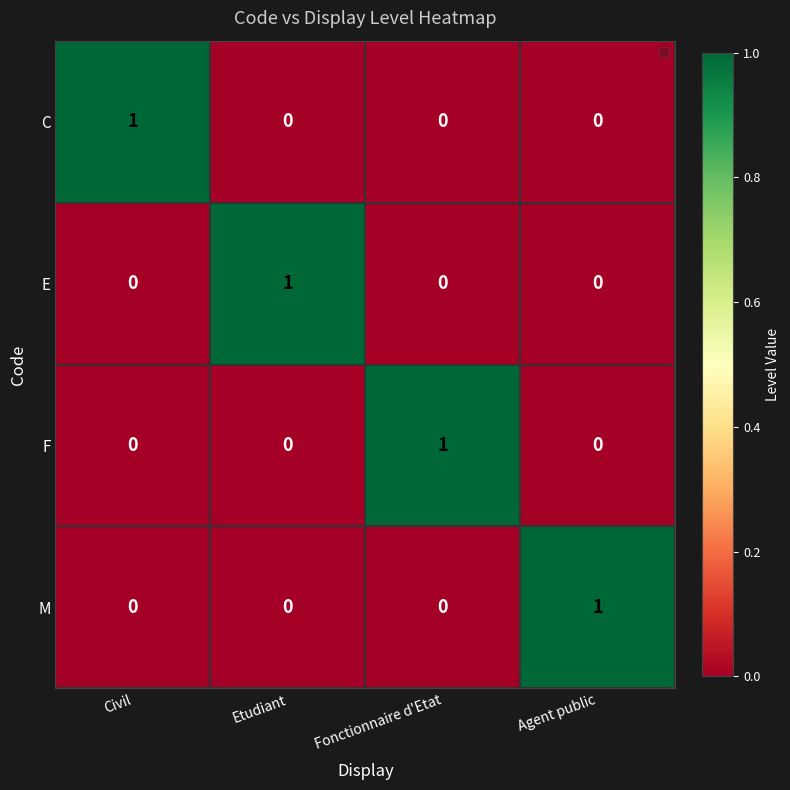

At how many categories does at least one series exceed 0?

4